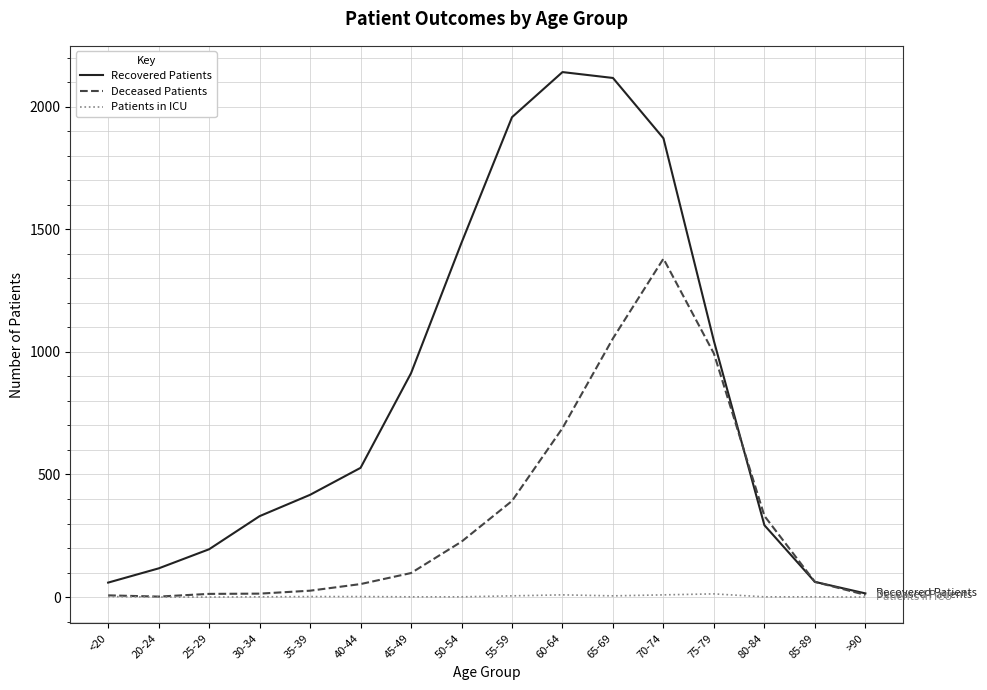

Rank the series by their maximum value, from lowest to highest.

Patients in ICU, Deceased Patients, Recovered Patients